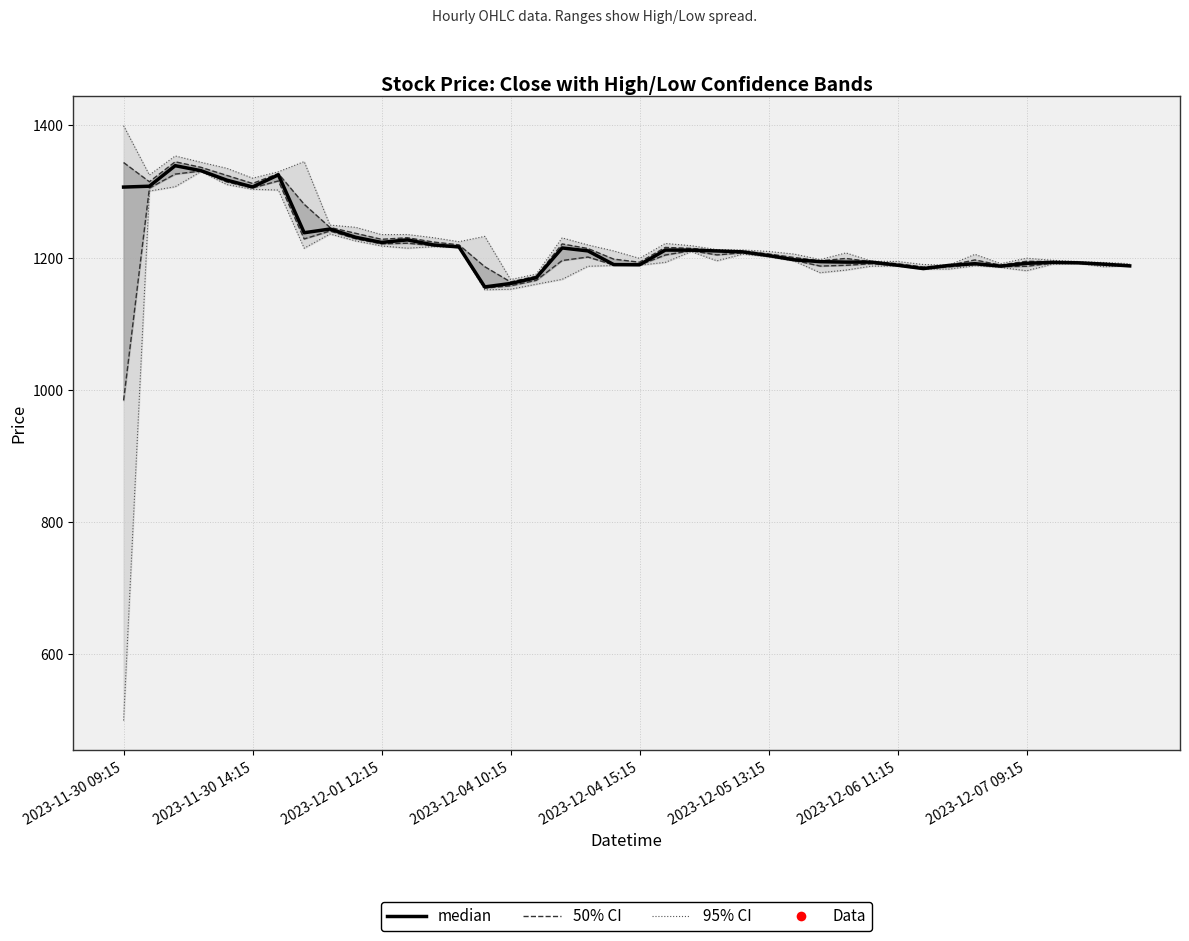

True or false: Inner upper (50% CI) and Inner lower (50% CI) cross at least once.

False